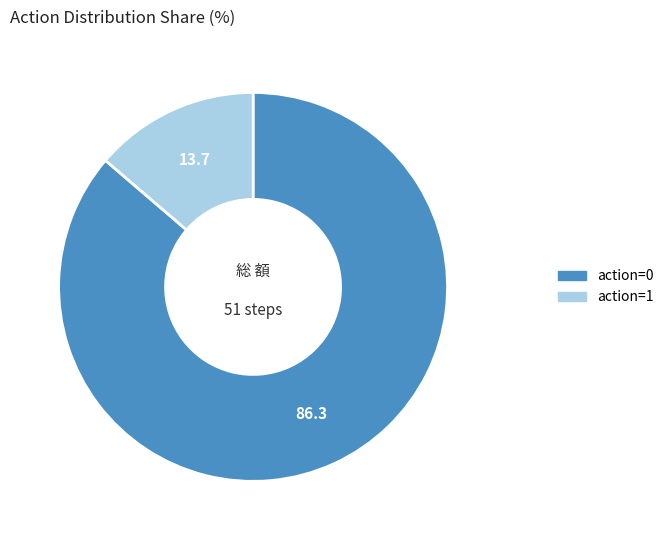

Does any single category account for the majority?

Yes